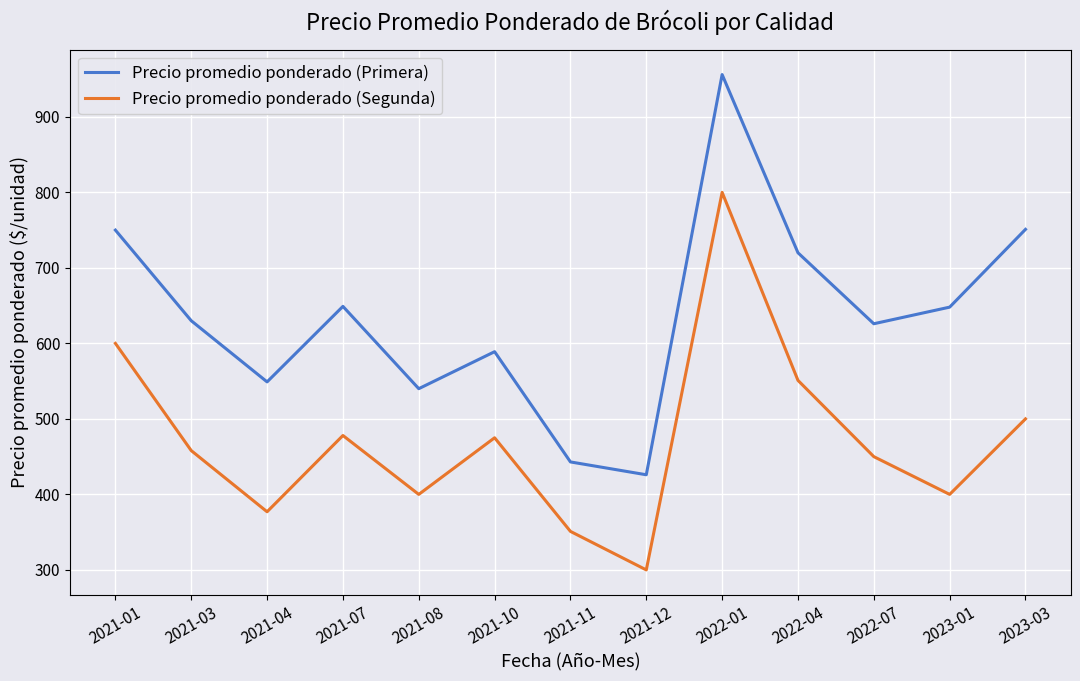

Where is Precio promedio ponderado (Segunda) nearest to the value 550?

2022-04